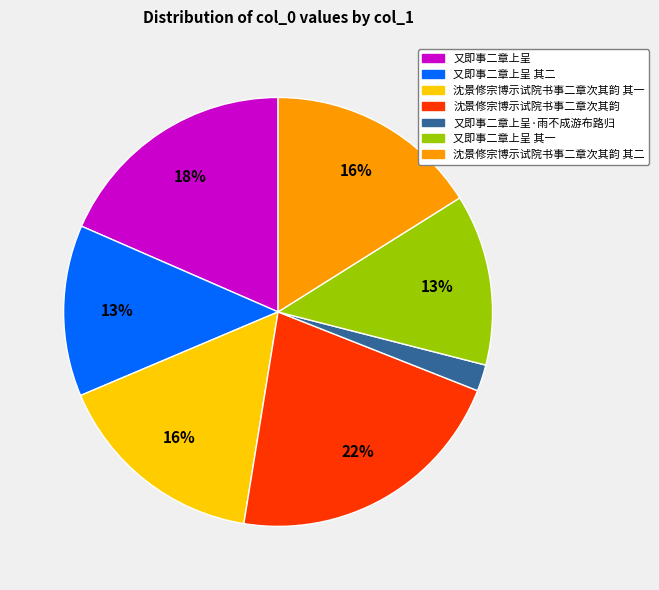

True or false: 沈景修宗博示试院书事二章次其韵 accounts for 9% of the total.

False